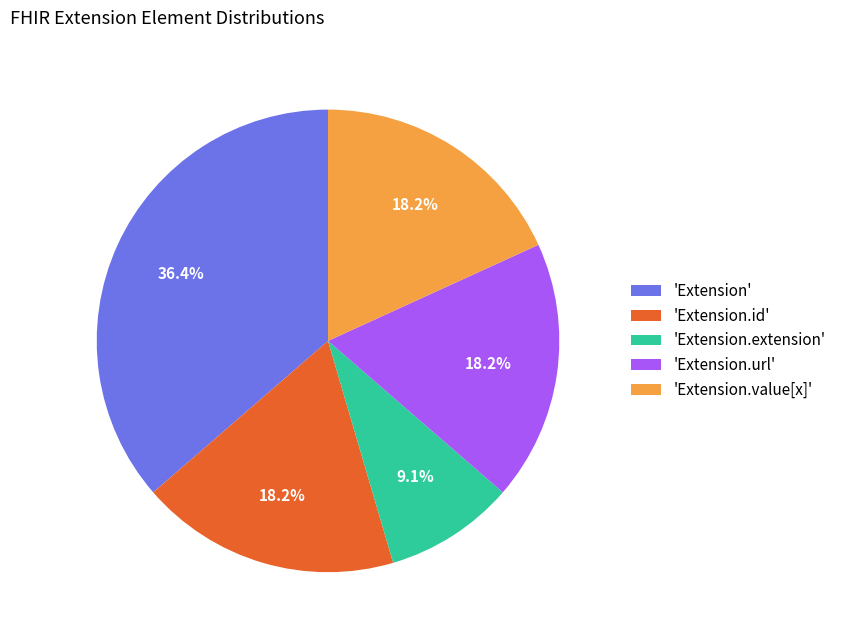

Combined, what portion of the pie is 'Extension.extension' and 'Extension.id'?

27.3%